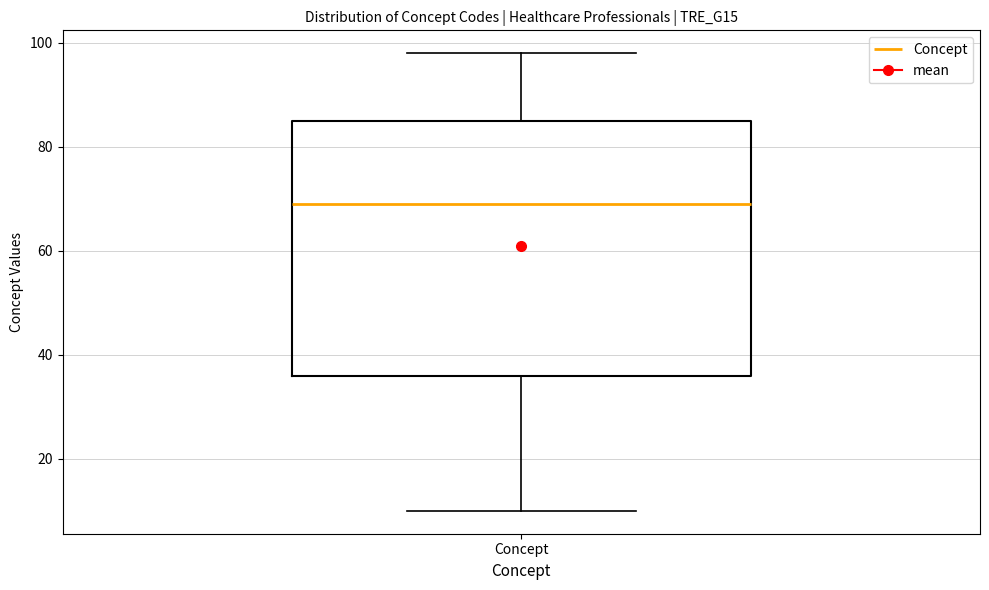

Read this box plot against the y-axis: the position of the median line, the range covered by the box, and the ends of both whiskers. The values are not printed on the chart, so give them approximately, as read against the axis.

median 70, box 36 to 86, whiskers 10 to 98